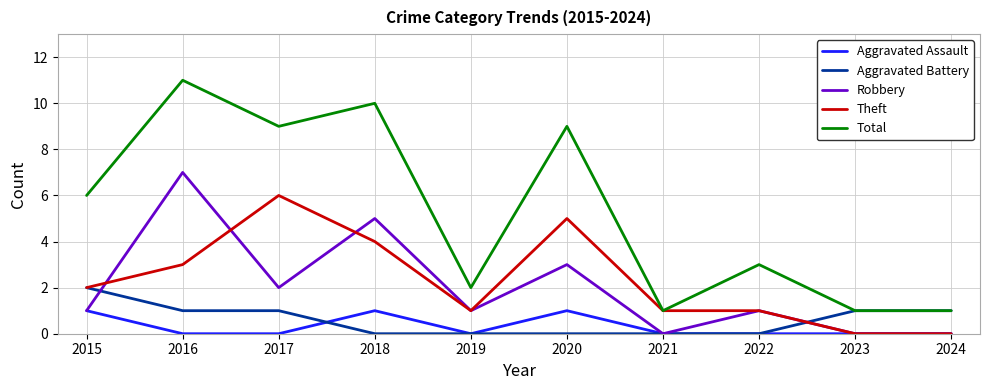

True or false: Robbery has a value of -4 at 2024.

False